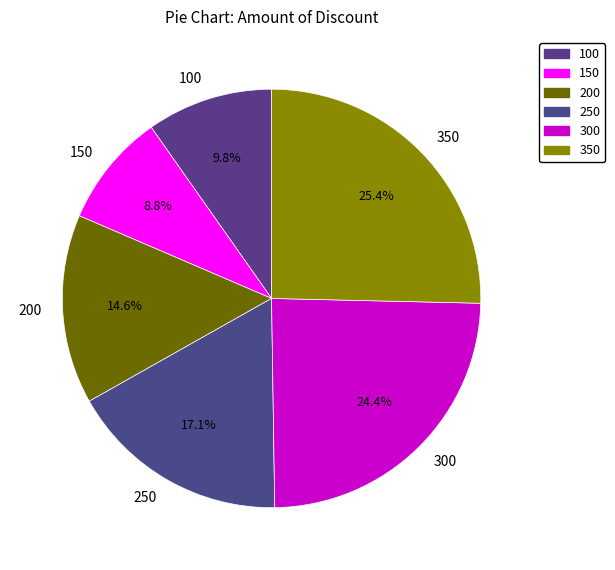

Is it true that 150 is 2% of the pie?

False